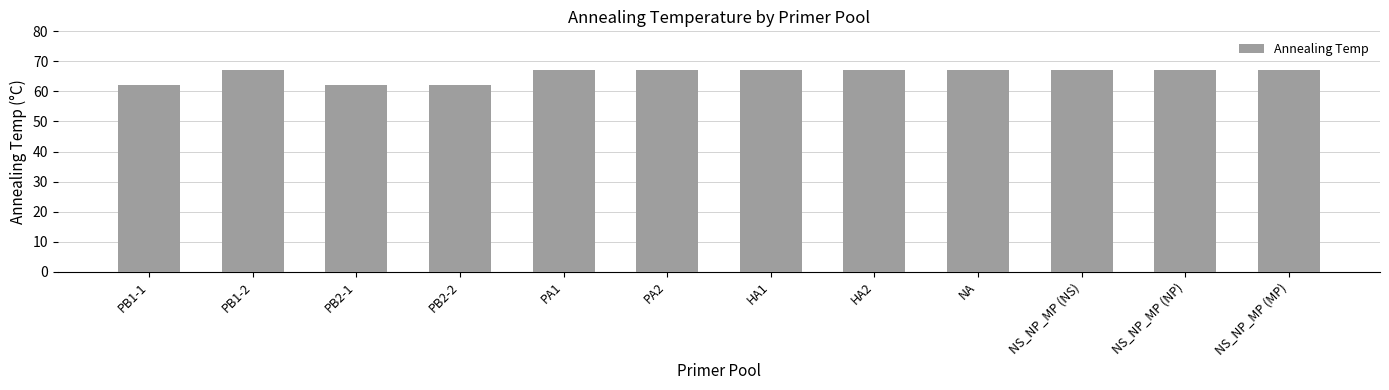

What is the smallest value displayed?

62